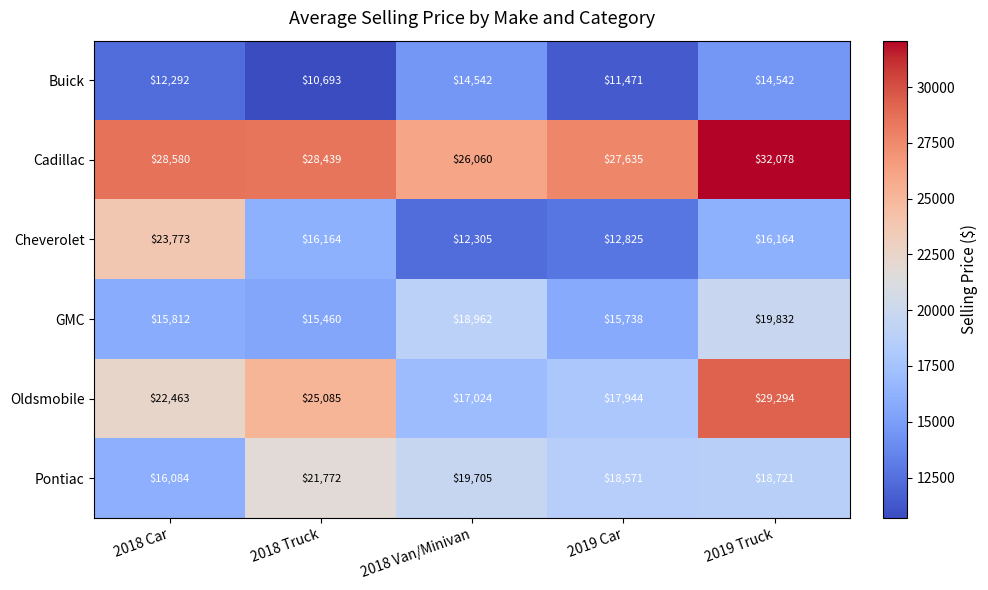

The Buick series shows 18228 at 2018 Car. True or false?

False